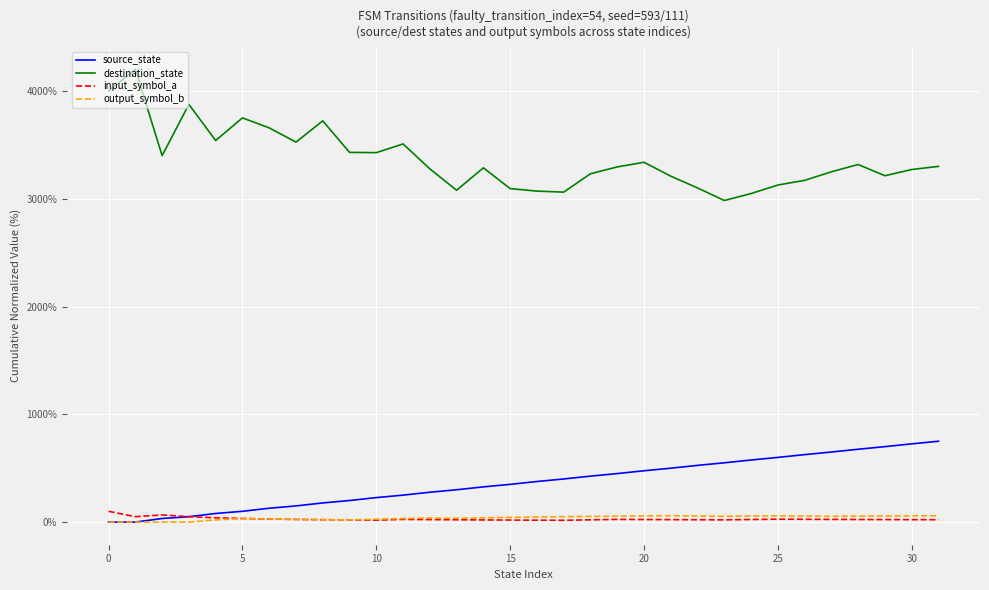

What is the maximum value for input_symbol_a?

100.0